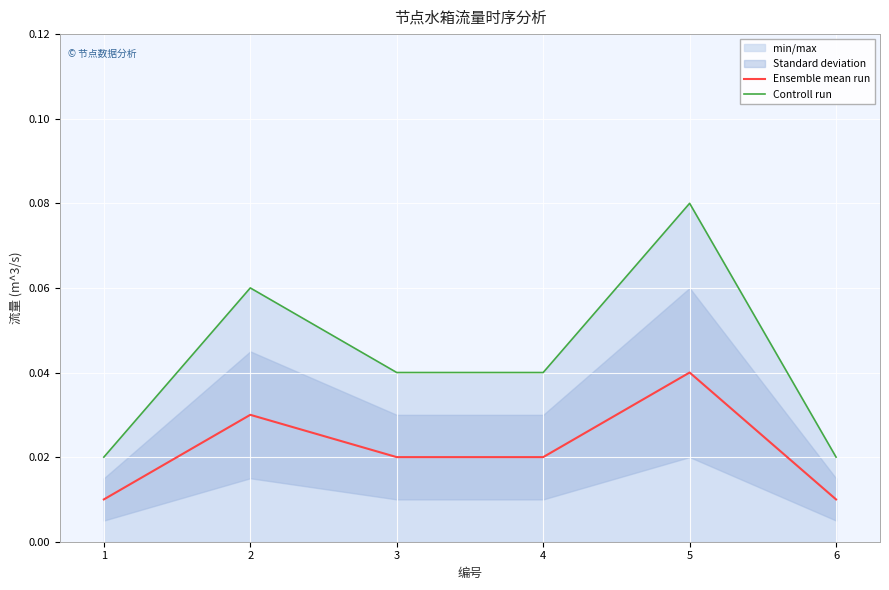

Is the value of Ensemble mean run at 4 greater than the value of Controll run at 4?

No